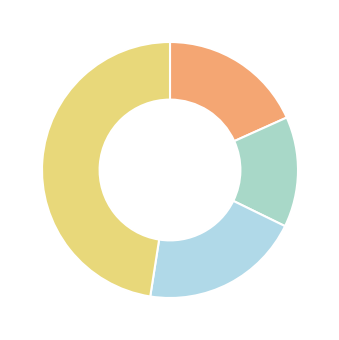

How many slices are in this pie chart?

4